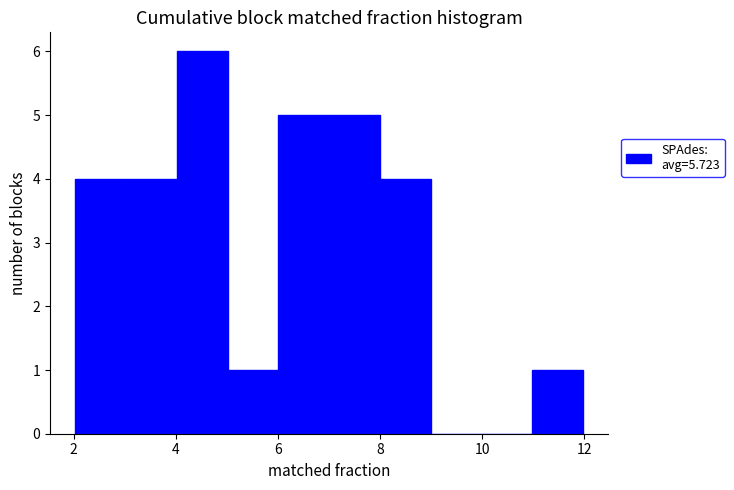

Reading left to right, list every bar in this chart as the range it spans on the x-axis followed by its height. Neither the bar edges nor the heights are printed on the chart, so give them approximately, as read against the axes.

2 to 3: 4
3 to 4: 4
4 to 5: 6
5 to 6: 1
6 to 7: 5
7 to 8: 5
8 to 9: 4
9 to 10: 0
10 to 11: 0
11 to 12: 1